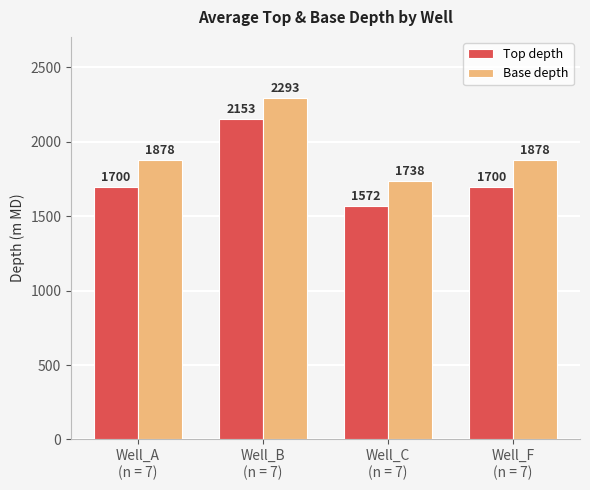

Rank the series by their maximum value, from lowest to highest.

Top depth, Base depth